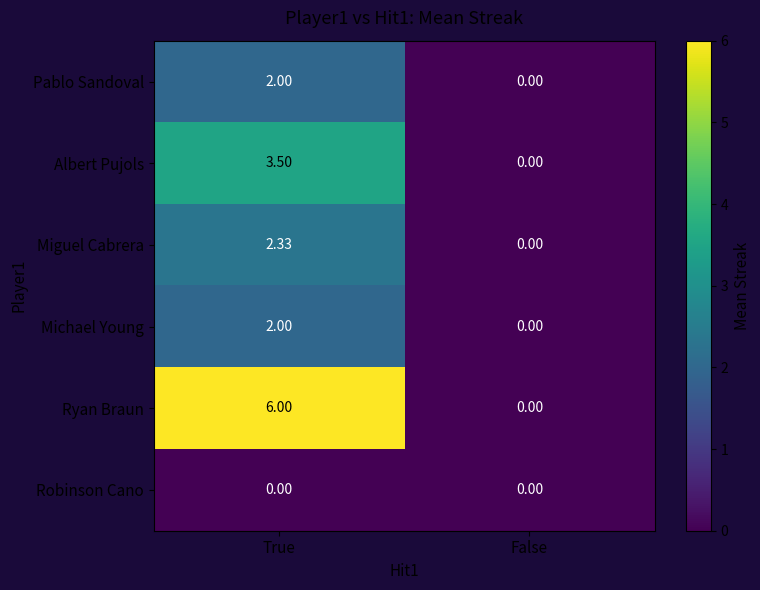

Which series has the widest spread of values?

Ryan Braun